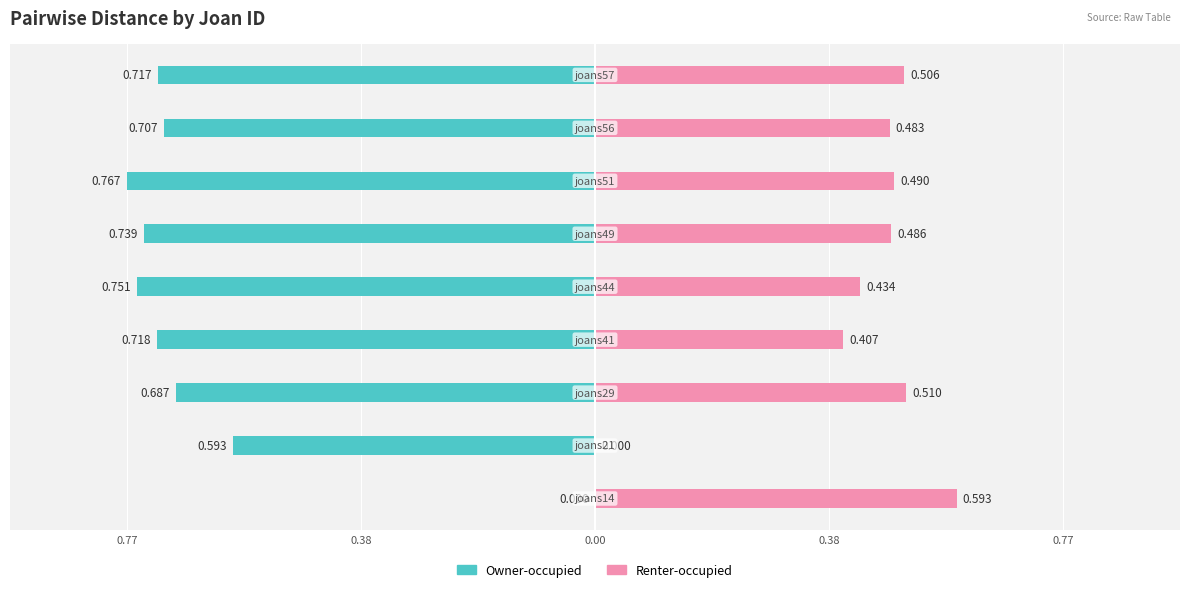

What is the value of the Renter-occupied bar at the 1st from the left?

0.6